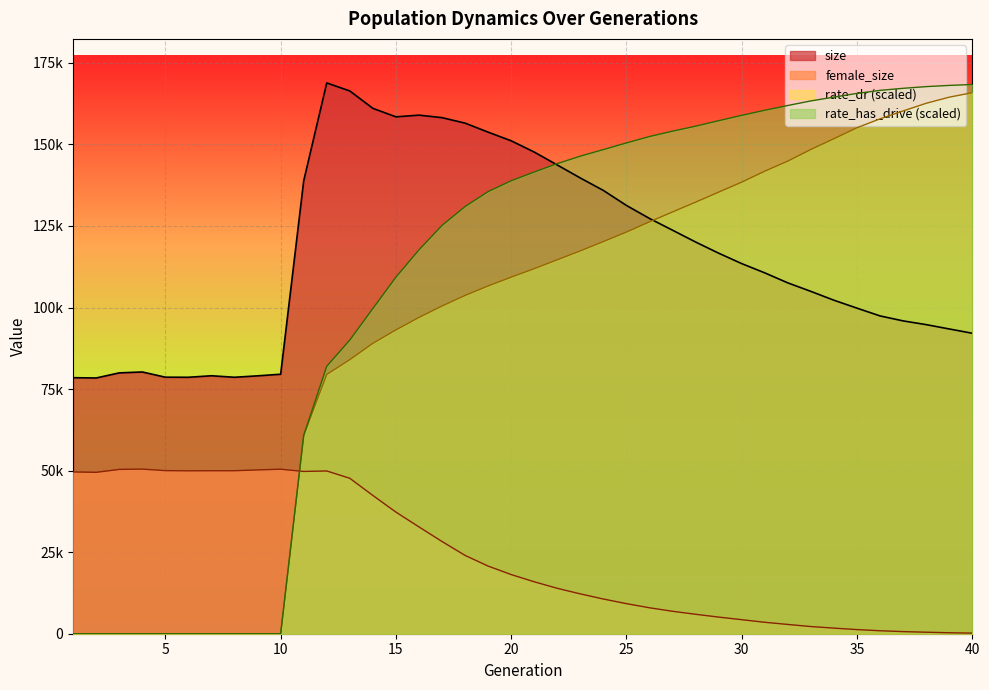

The rate_has_drive series shows -54949.4 at 2. True or false?

False